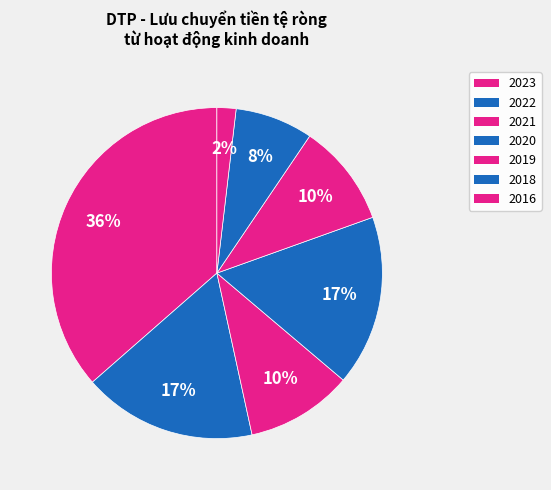

Is there a majority slice in this chart?

No